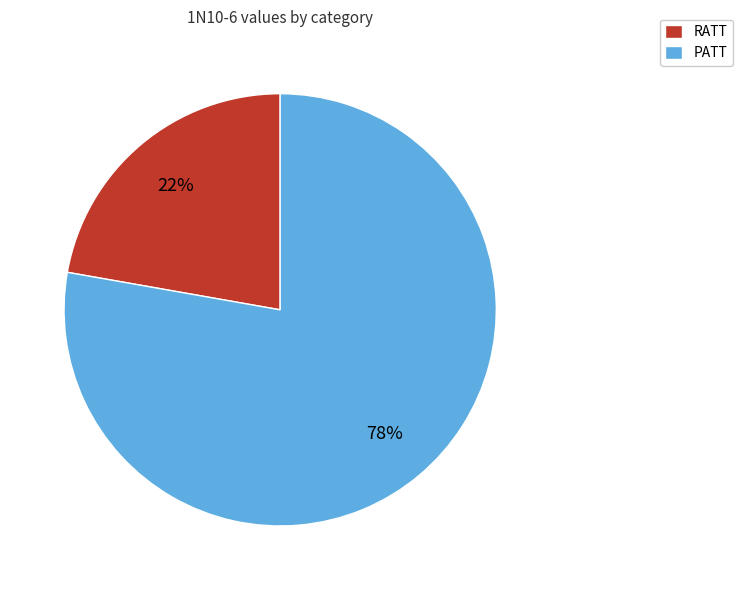

Which slice is the smallest?

RATT